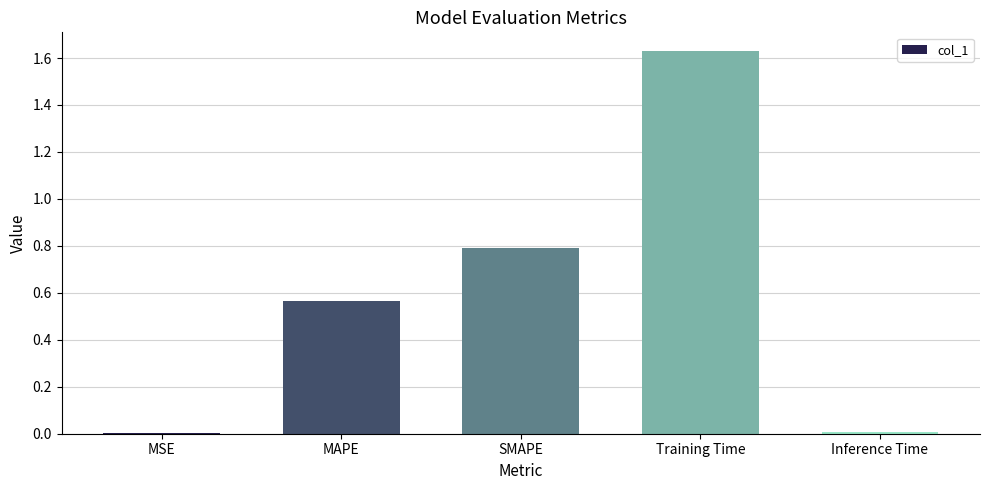

At which category does the chart reach its peak across all series?

Training Time